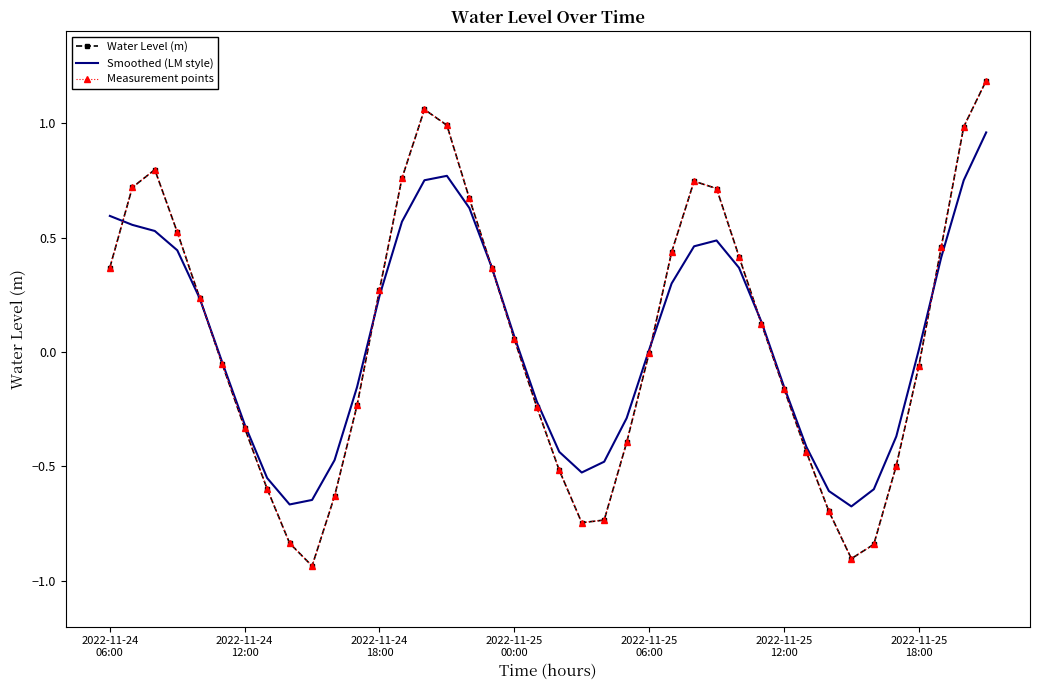

List the series in order of their peak value, highest first.

Water Level (m), Measurement points, Smoothed (LM style)